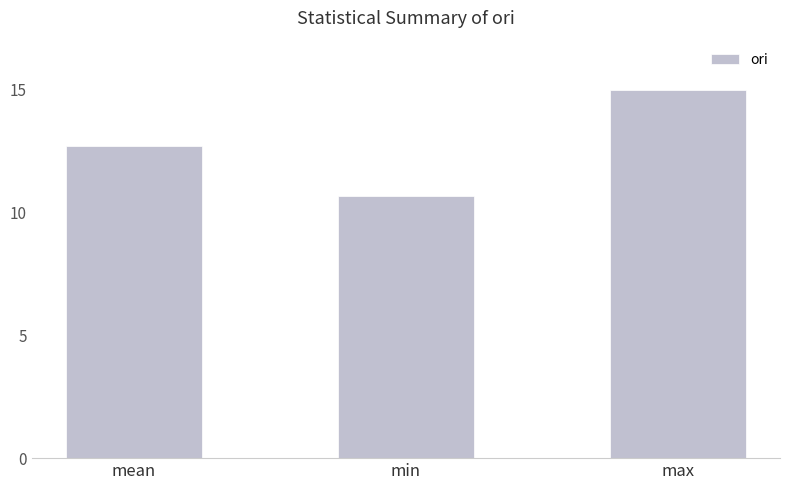

What is the label of the 1st bar from the left?

mean